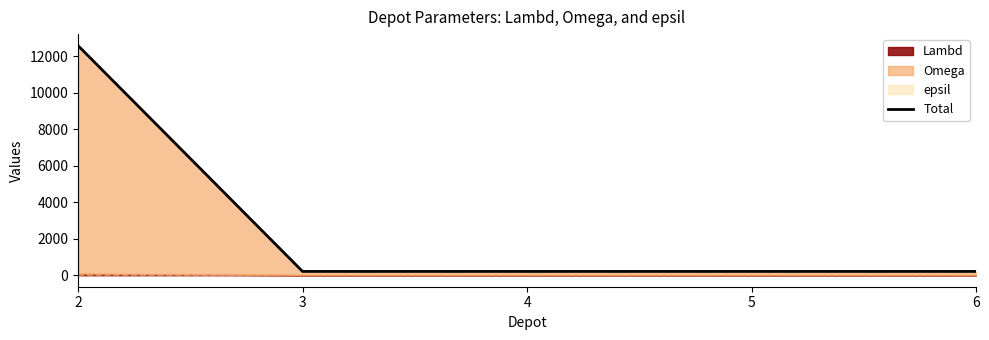

What is the difference between the values at 2 and 4?

12367